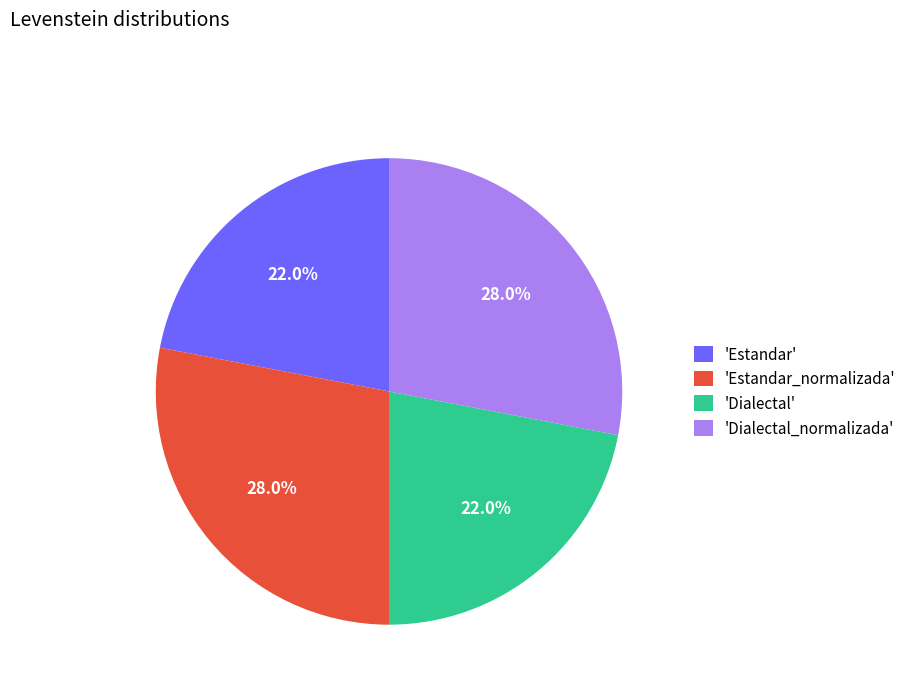

Is 'Dialectal' the majority of the pie?

No